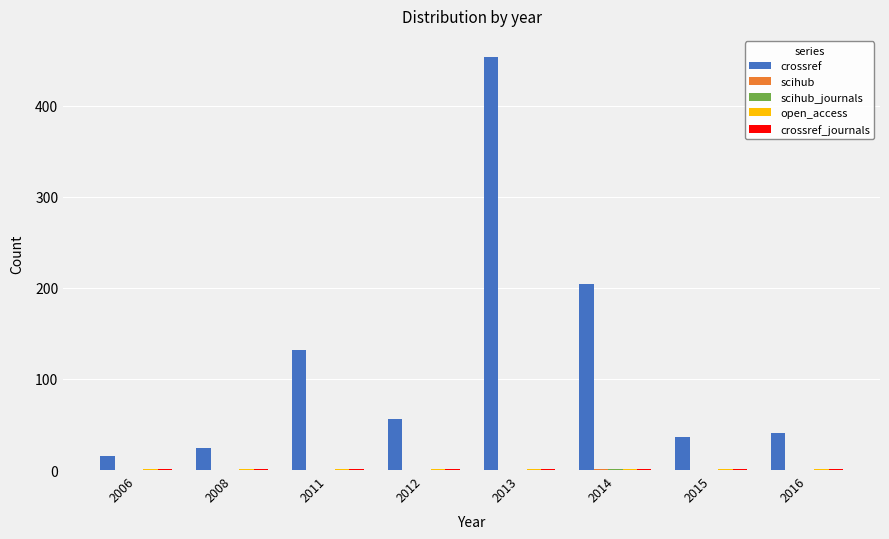

At which category is the sum across all series the highest?

2013